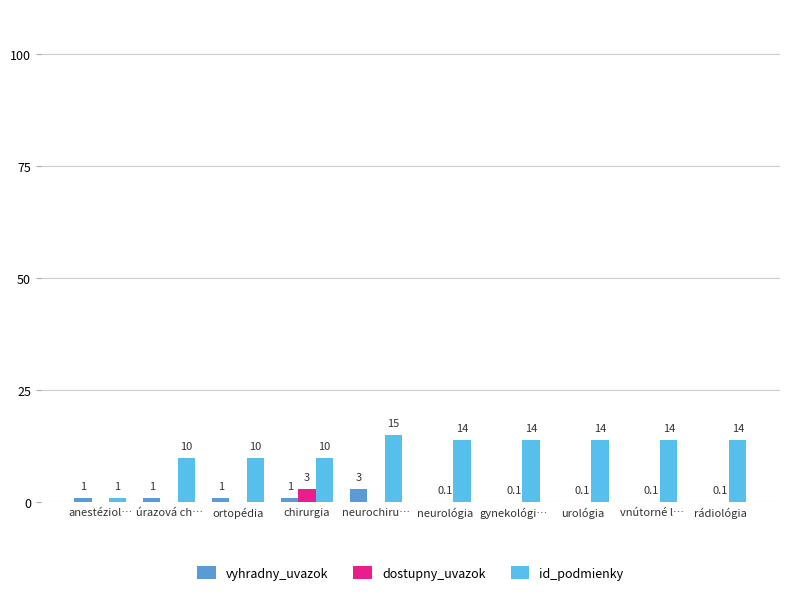

What is the total value across all series at rádiológia?

14.1